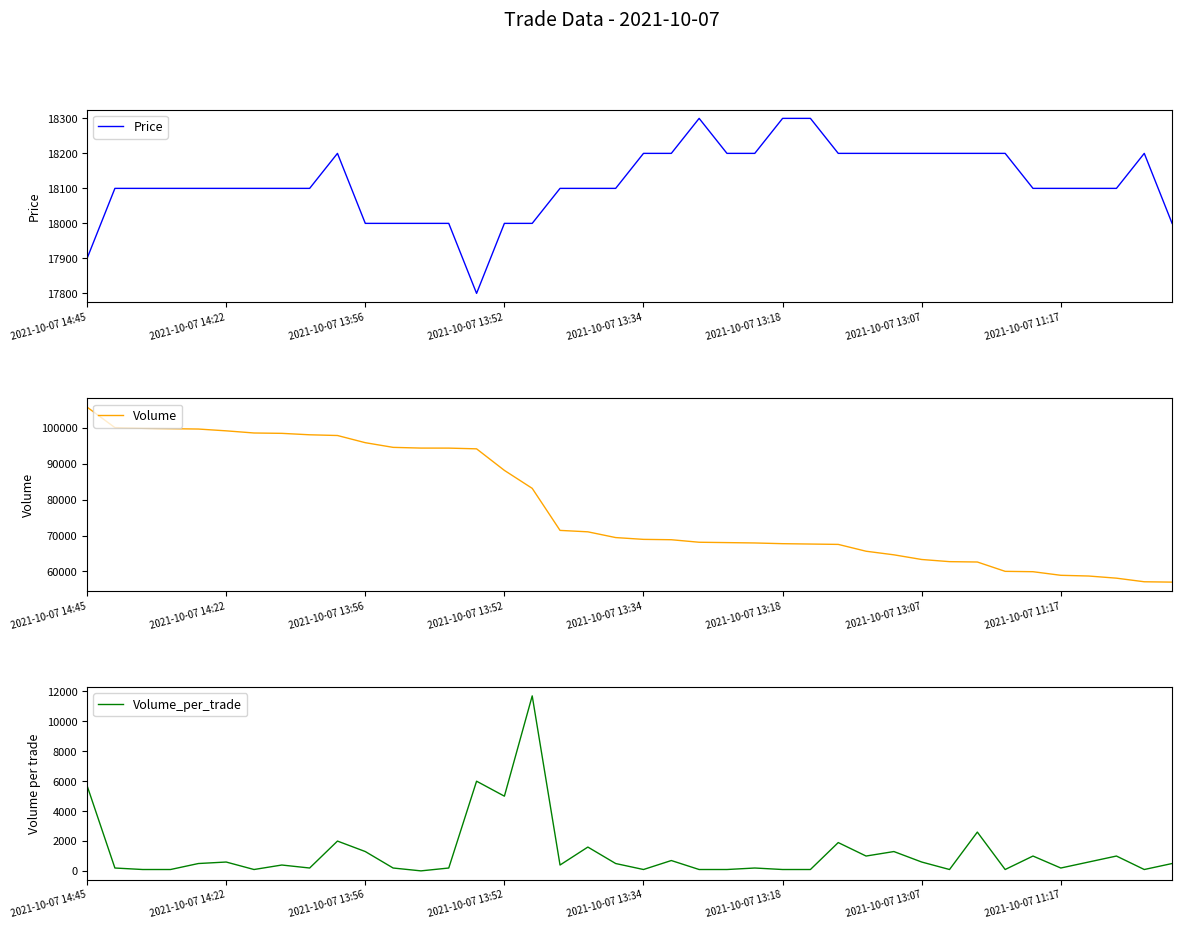

The Volume series shows 62724 at 31. True or false?

True